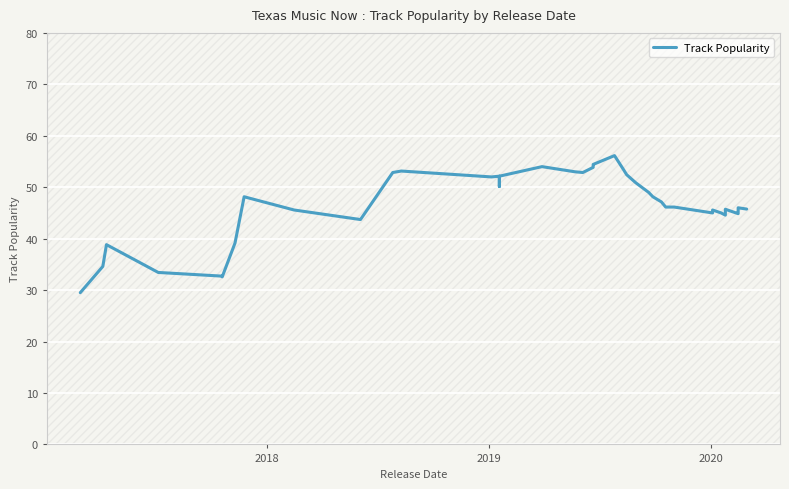

How many interior local valleys (lower than both neighbors) does the data have?

8